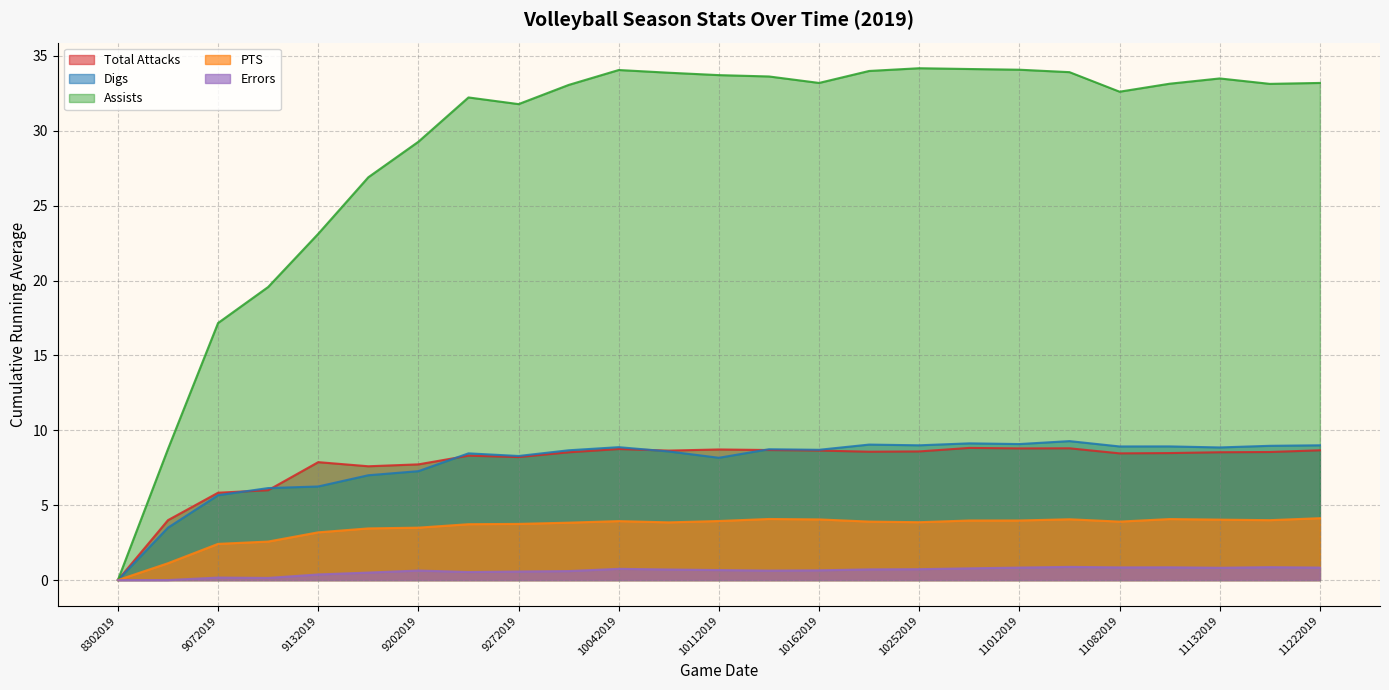

In Errors, how many points are higher than both neighbors (excluding endpoints)?

6